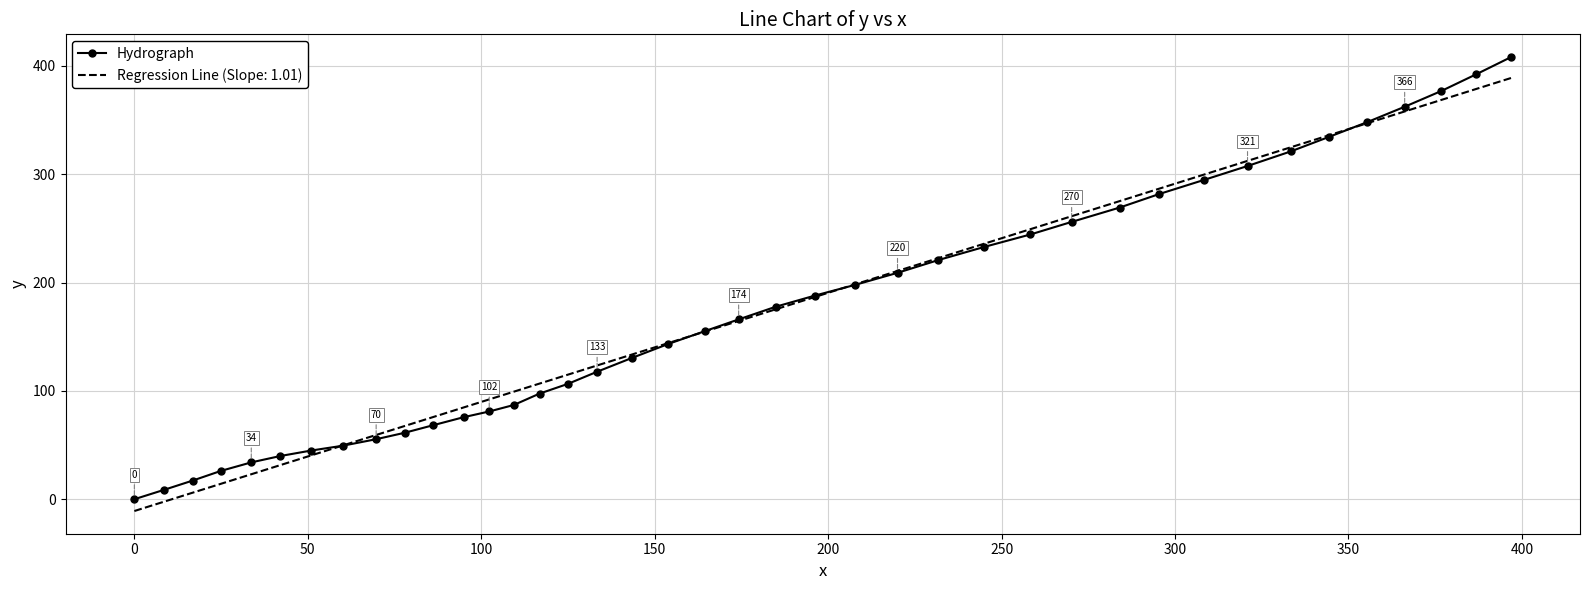

What is the maximum value shown in the chart?

408.2